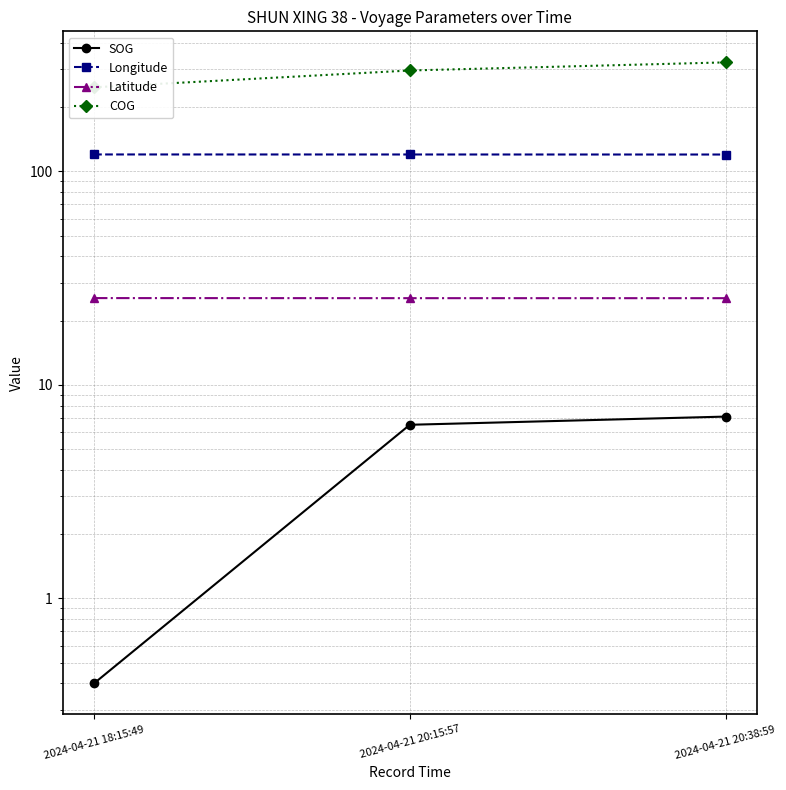

Reading left to right, transcribe all the data shown in this chart.

SOG: 2024-04-21 18:15:49=0.4	2024-04-21 20:15:57=6.5	2024-04-21 20:38:59=7.1
Longitude: 2024-04-21 18:15:49=119.9	2024-04-21 20:15:57=119.9	2024-04-21 20:38:59=119.8
Latitude: 2024-04-21 18:15:49=25.5	2024-04-21 20:15:57=25.5	2024-04-21 20:38:59=25.5
COG: 2024-04-21 18:15:49=247.4	2024-04-21 20:15:57=296.6	2024-04-21 20:38:59=323.7